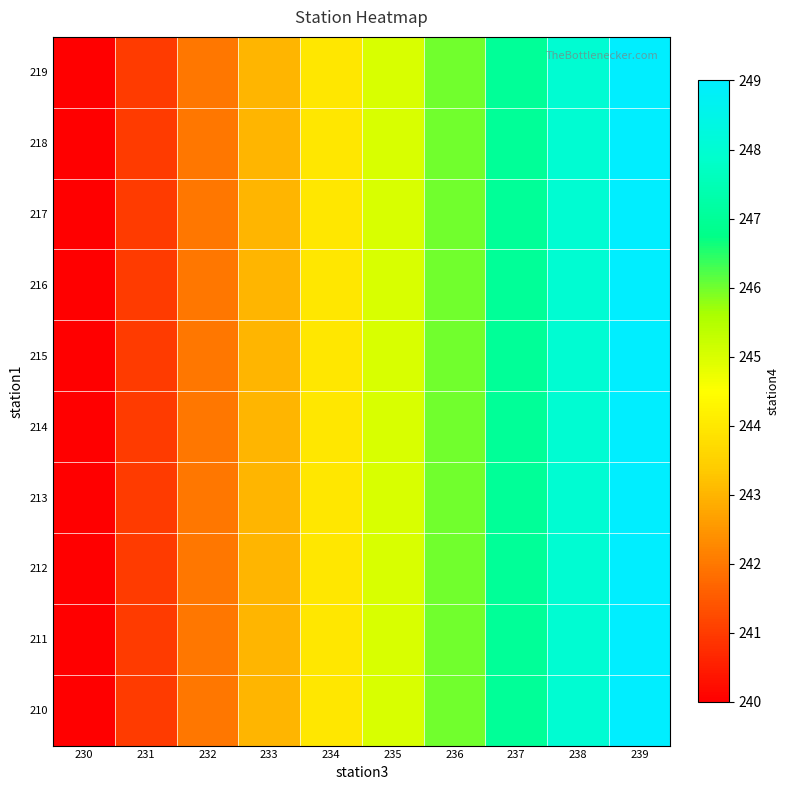

Which has a higher value, 235 or 231?

235